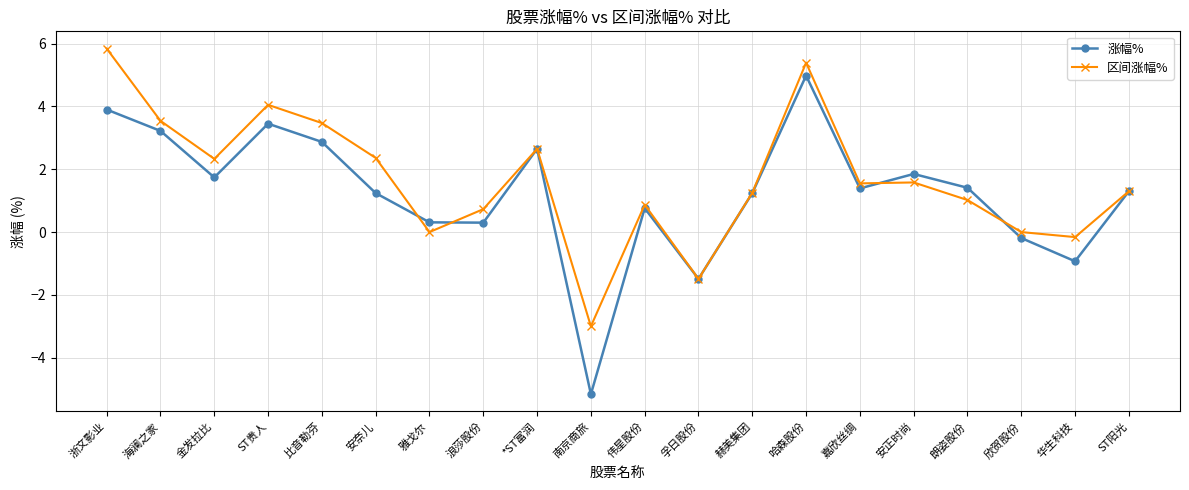

Between ST贵人 and ST阳光, which series saw the biggest shift?

区间涨幅%